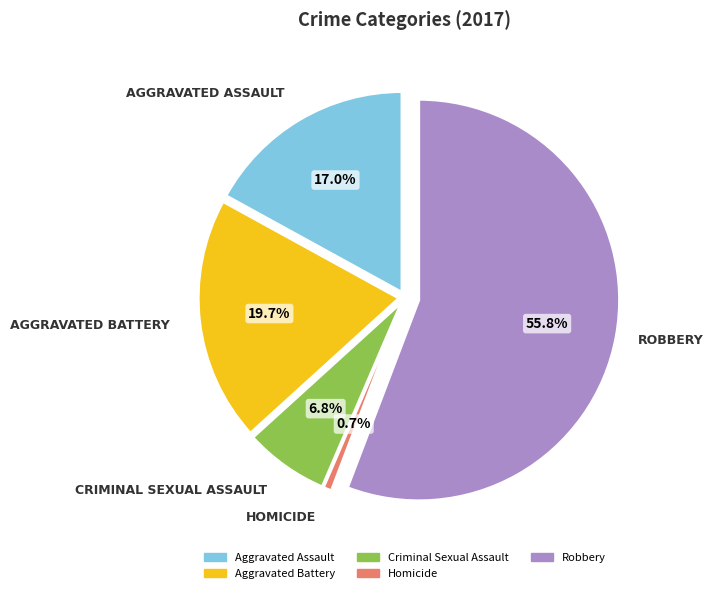

To the nearest percent, what is the combined percentage of Aggravated Battery and Criminal Sexual Assault?

27%